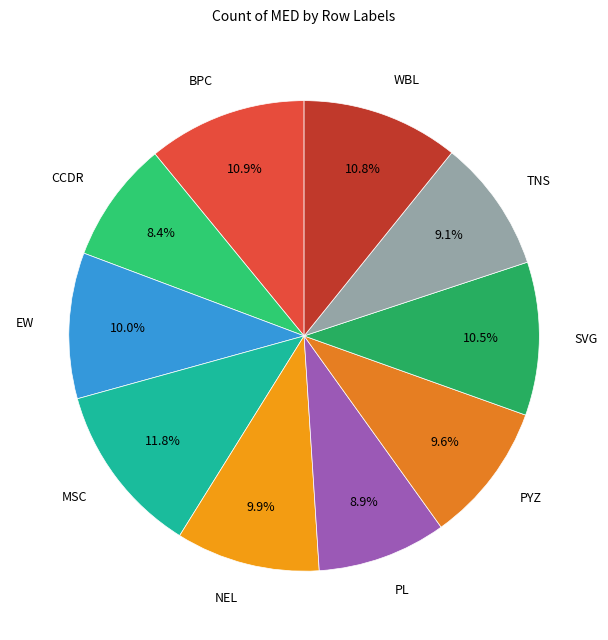

Is SVG the majority of the pie?

No